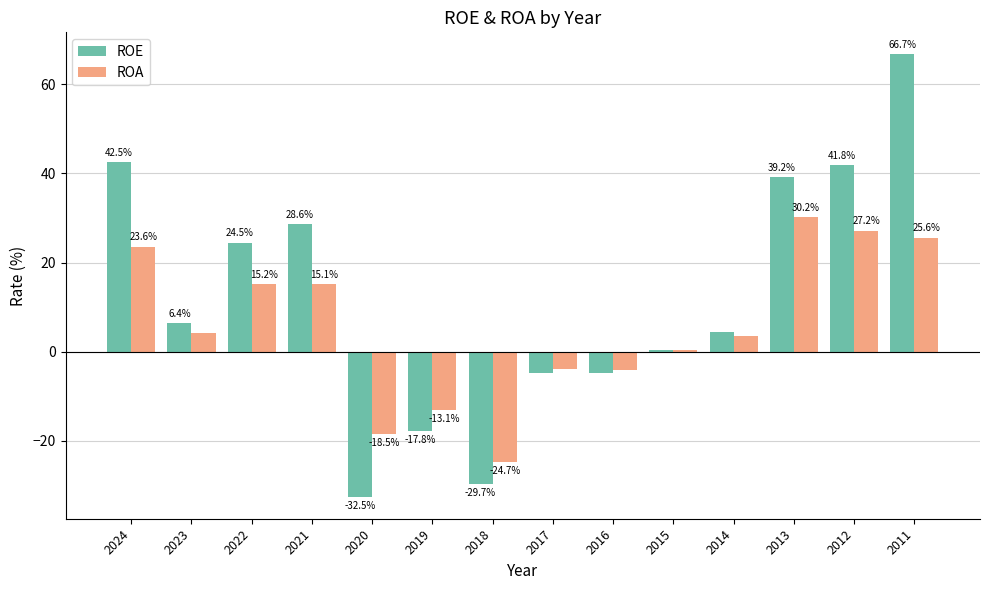

Which series has the largest range (max minus min)?

ROE